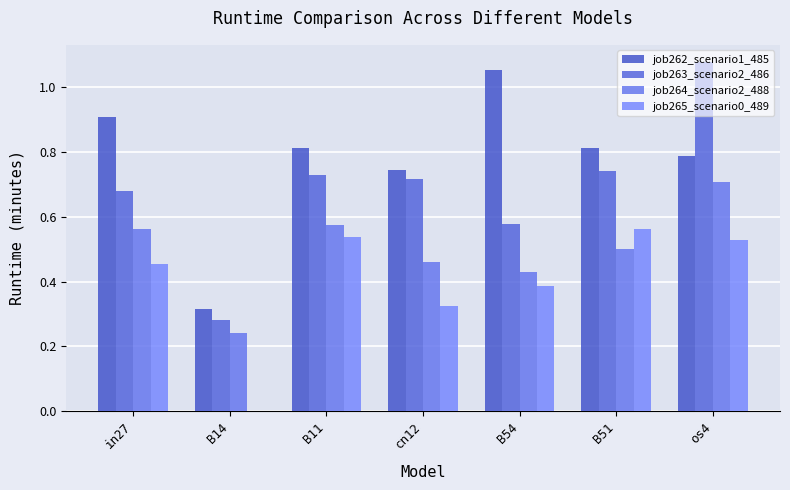

Does the chart contain stacked bars?

No